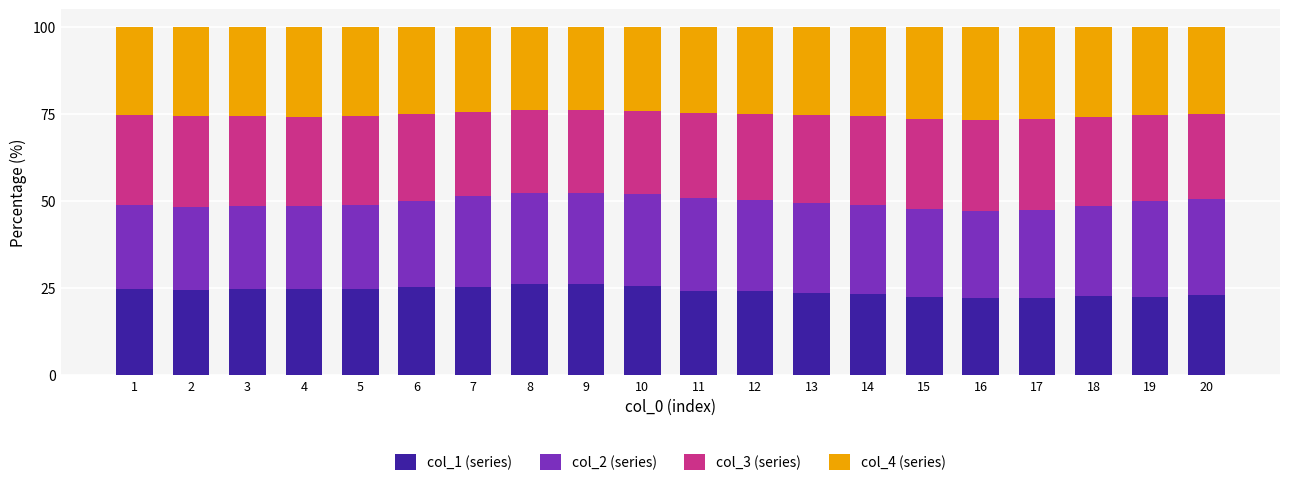

What is the total value across all series at 6?

100.0